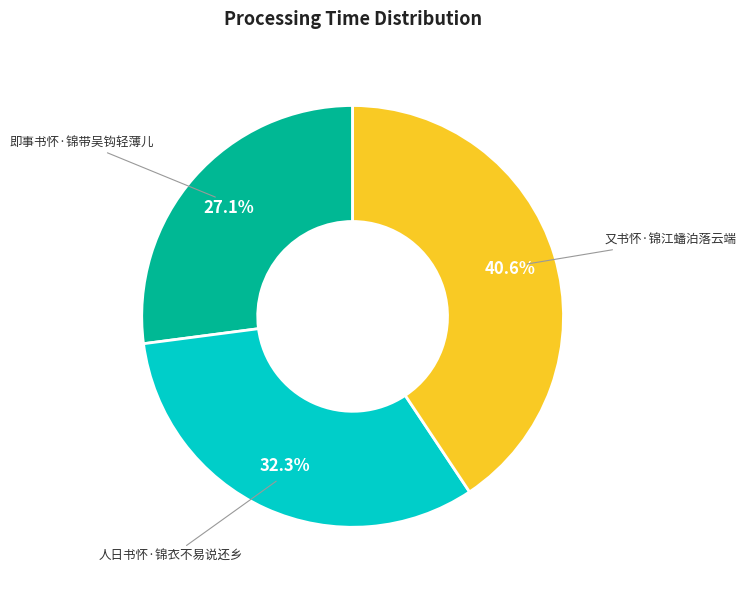

What percentage is the 又书怀·锦江蟠泊落云端 slice, to the nearest percent?

41%